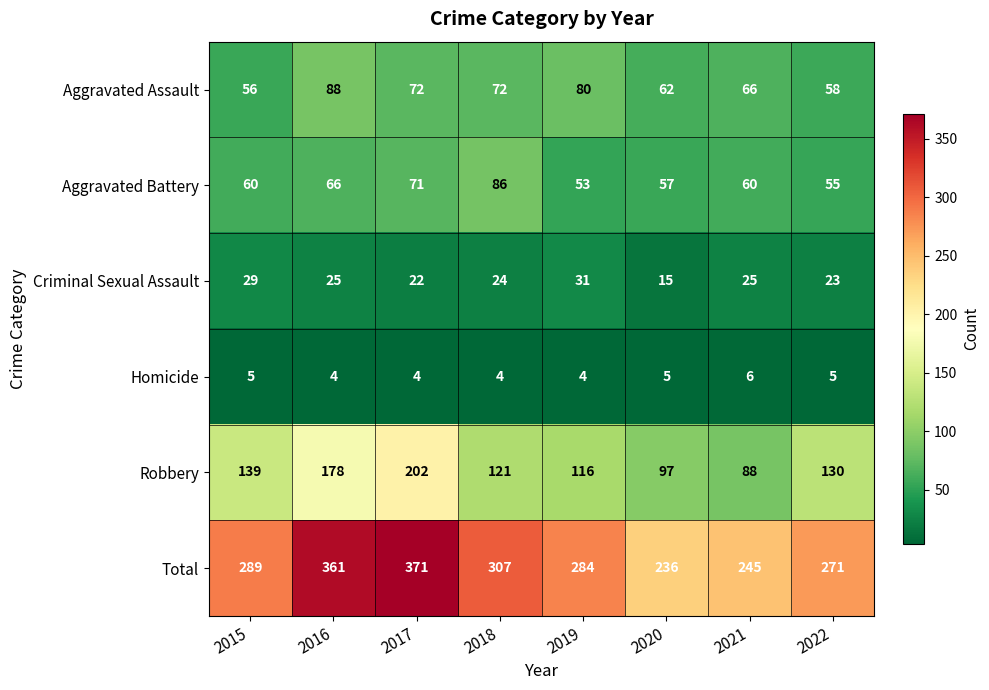

The value of Aggravated Battery at 2019 is 71. True or false?

False